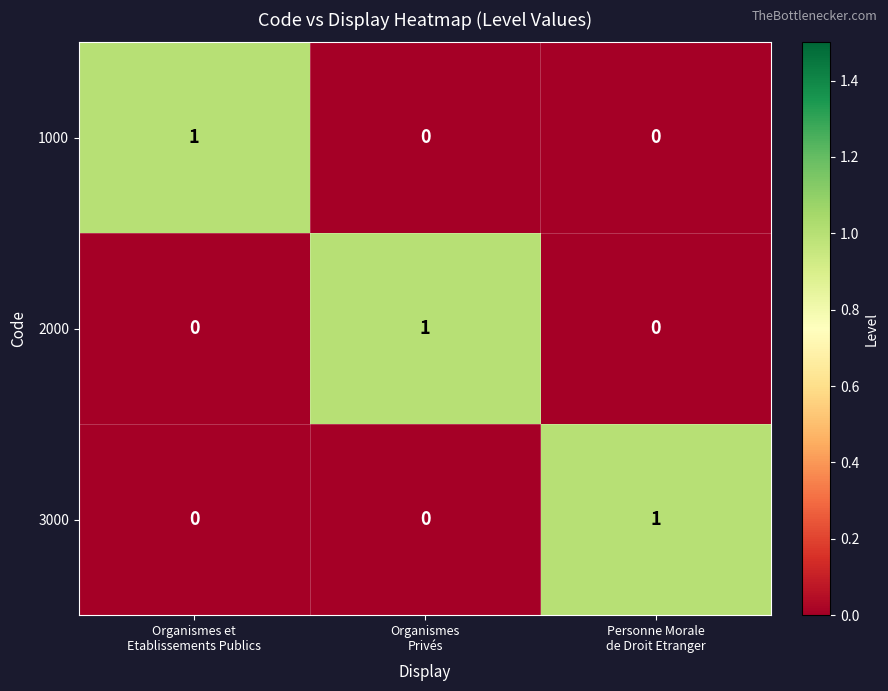

How many 3000 values are between 0 and 1?

3